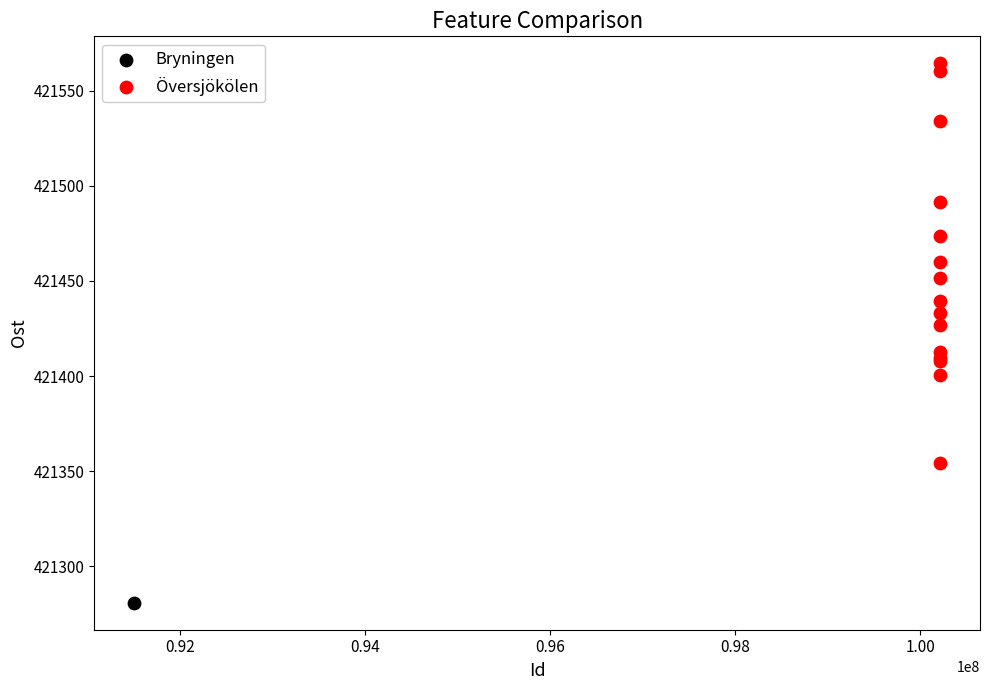

What are all the series names shown in the legend?

Bryningen, Översjökölen